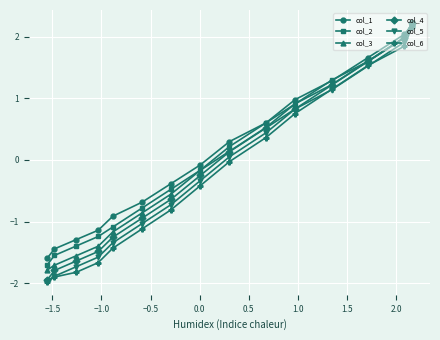

Which series has the largest range (max minus min)?

col_5